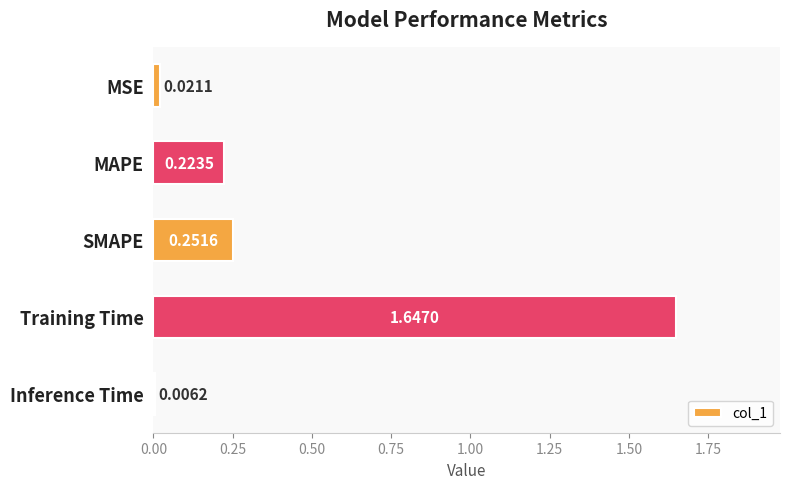

Are the bars horizontal?

Yes